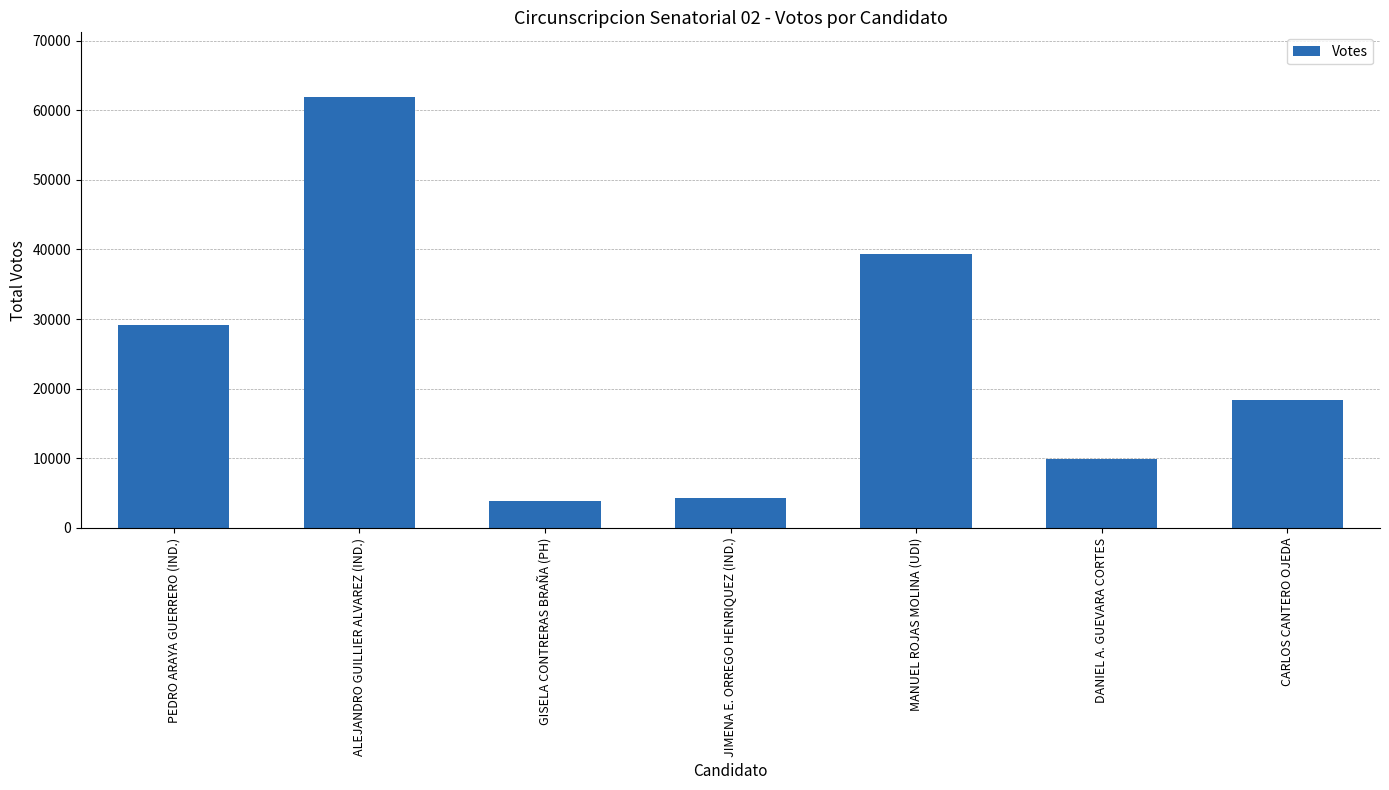

Reading left to right, list all the values displayed in this chart.

29201	61911	3919	4218	39387	9931	18416